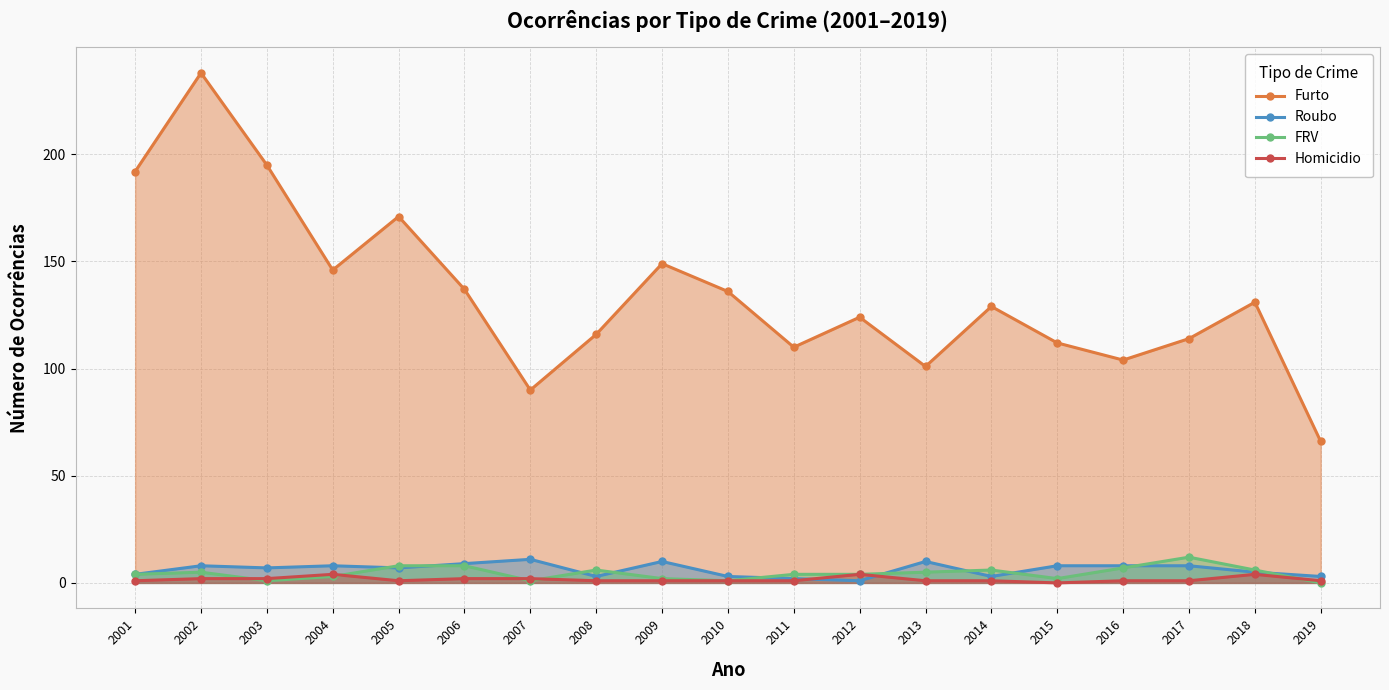

Reading left to right, transcribe all the data shown in this chart.

Furto: 192	238	195	146	171	137	90	116	149	136	110	124	101	129	112	104	114	131	66
Roubo: 4	8	7	8	7	9	11	3	10	3	2	1	10	3	8	8	8	5	3
FRV: 4	5	1	3	8	8	1	6	2	1	4	4	5	6	2	7	12	6	0
Homicidio: 1	2	2	4	1	2	2	1	1	1	1	4	1	1	0	1	1	4	1